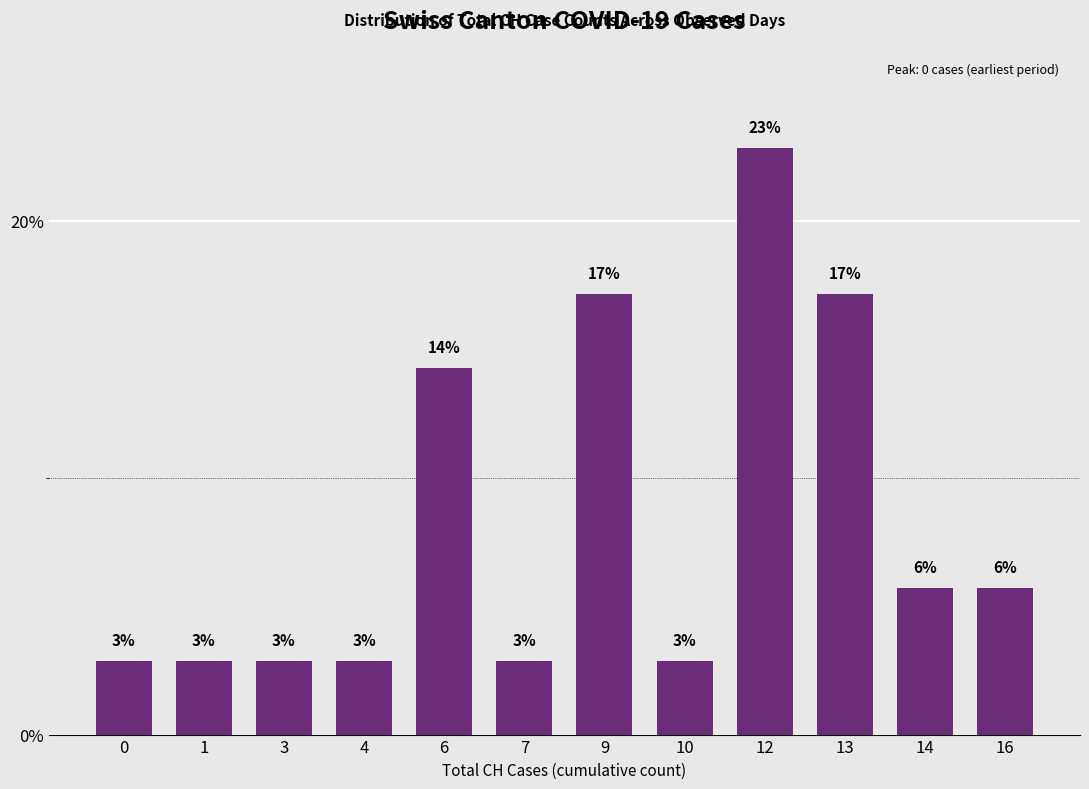

Does the chart contain any negative values?

No